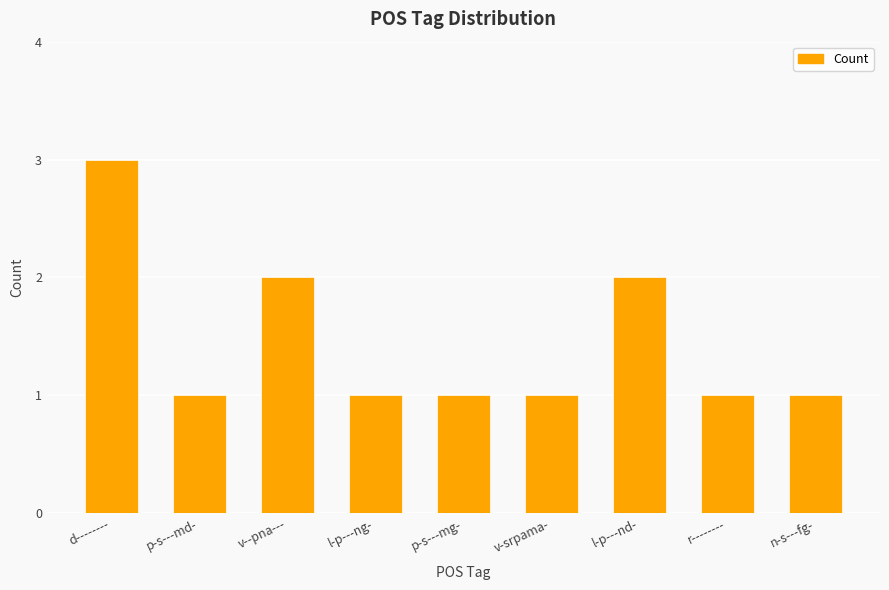

What is the value of the 3rd bar from the left?

2